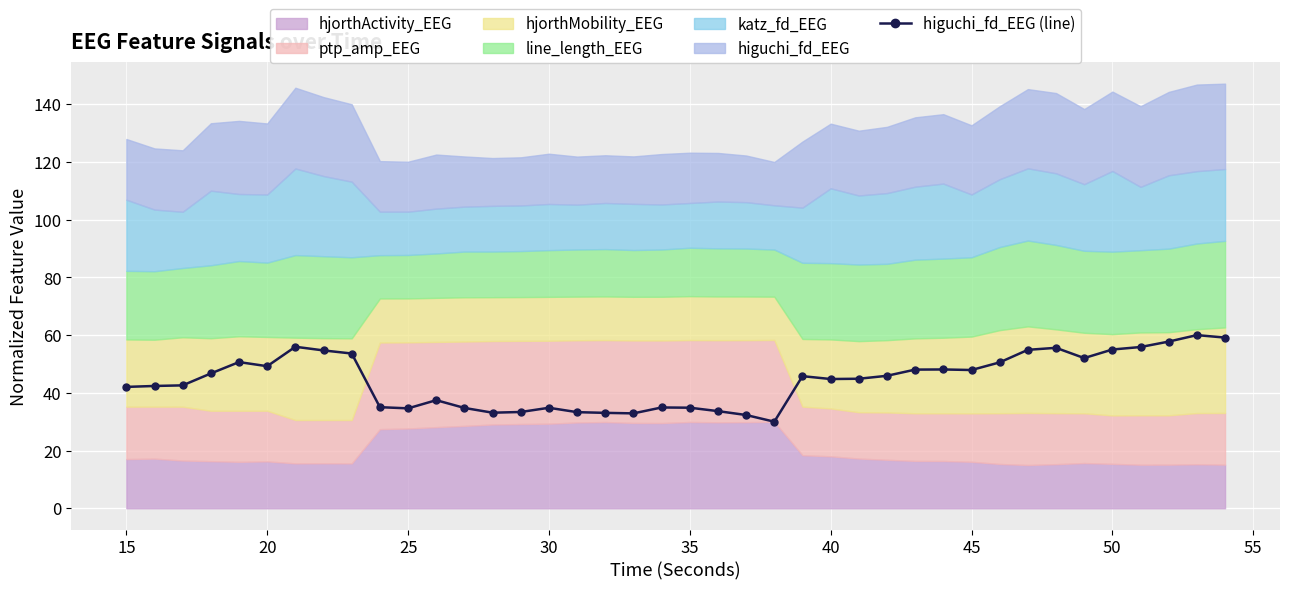

True or false: the data has more than 1 interior local peaks.

True